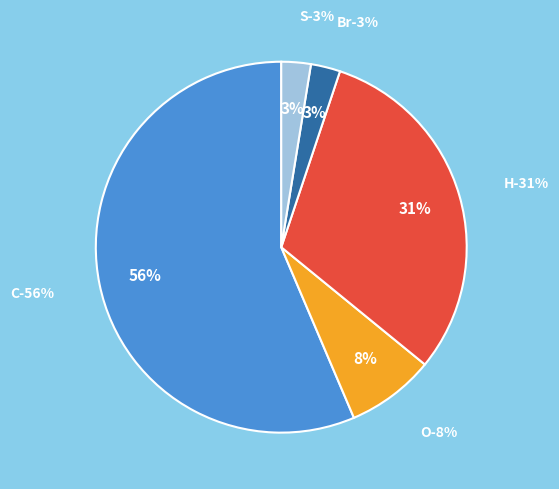

What is the smallest slice in the pie chart?

Br